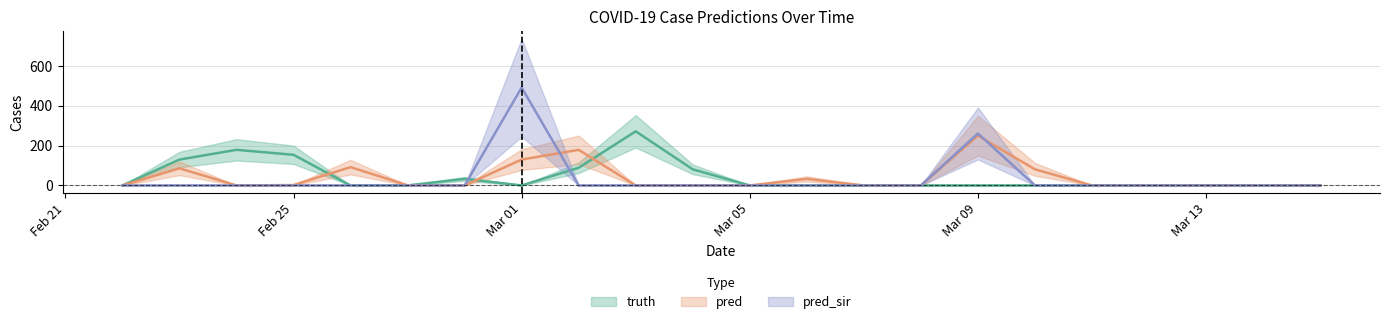

Rank the series by their maximum value, from highest to lowest.

pred_sir, truth, pred